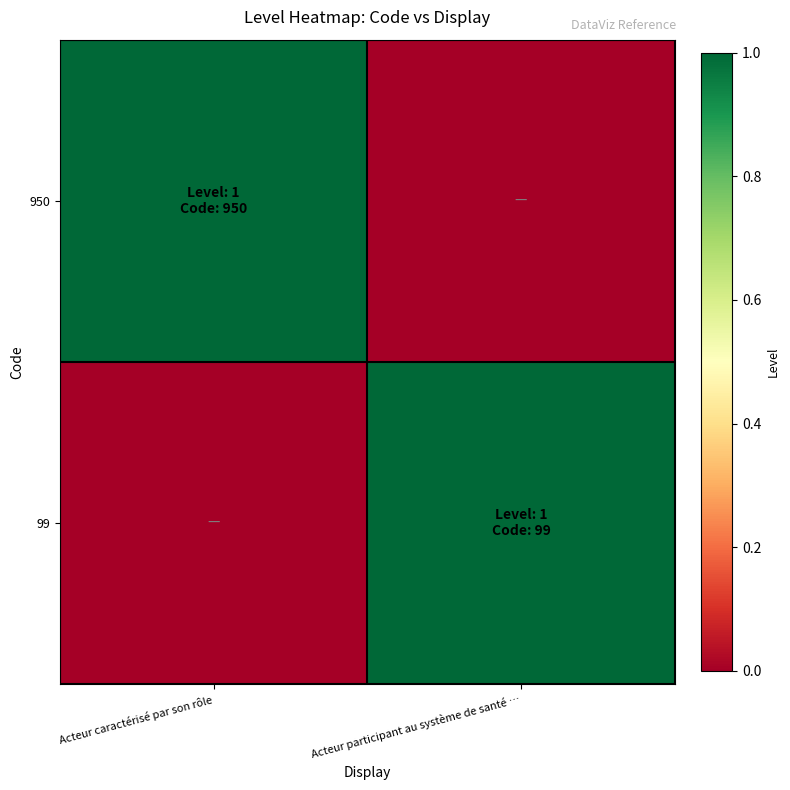

List the series in order of their peak value, lowest first.

950, 99